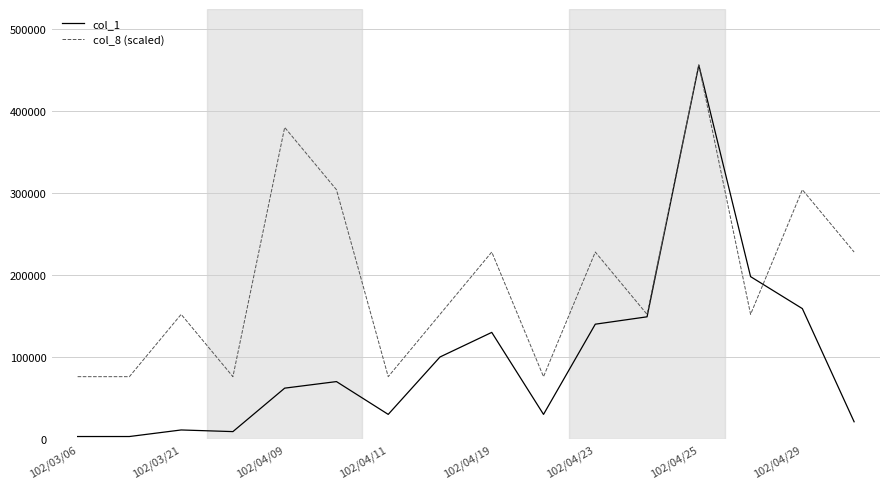

Which series has the largest total across all categories?

col_8 (scaled)